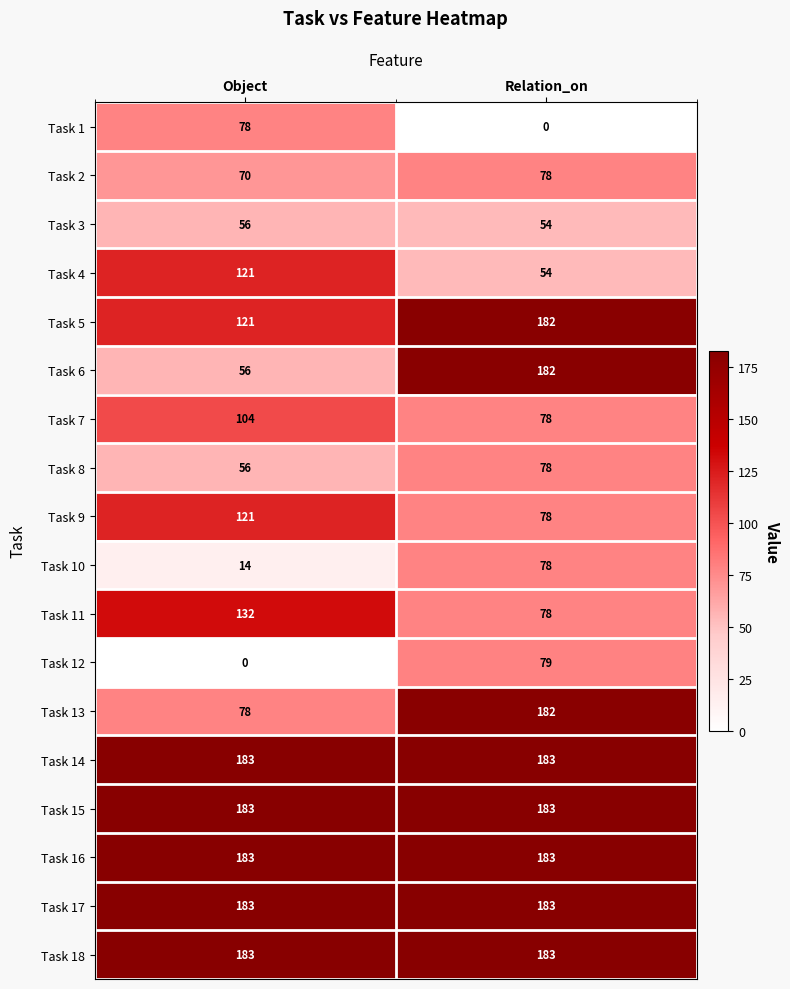

What is the total value across all series at Relation_on?

2116